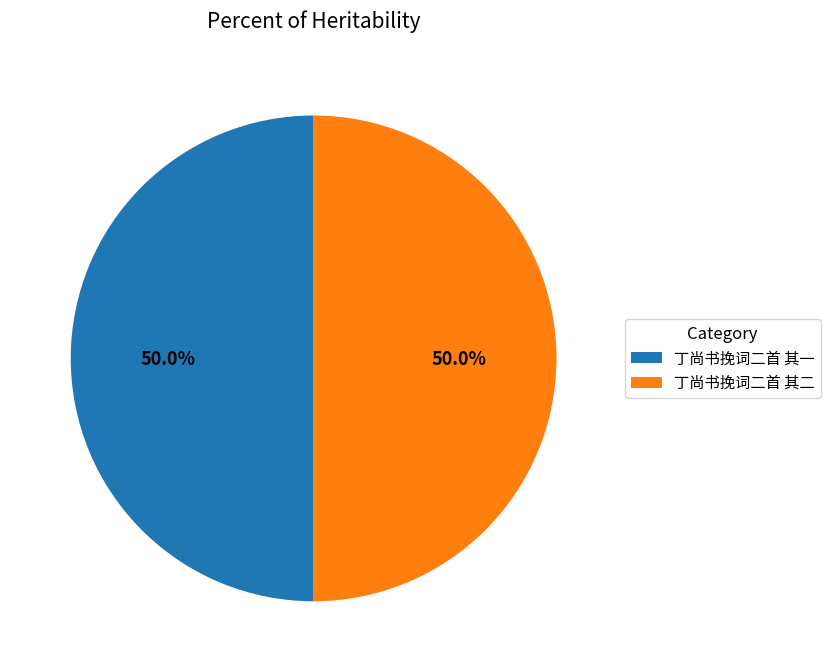

What is the ratio of the value at 丁尚书挽词二首 其二 to the value at 丁尚书挽词二首 其一?

1.0